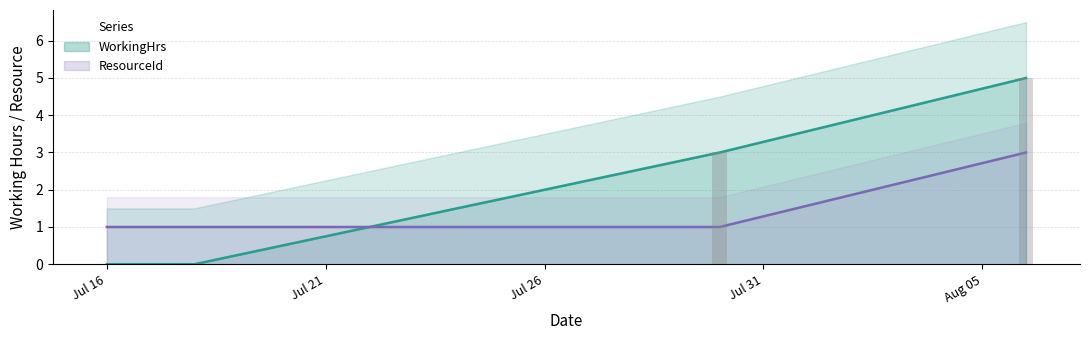

Count the number of data series in this chart.

2